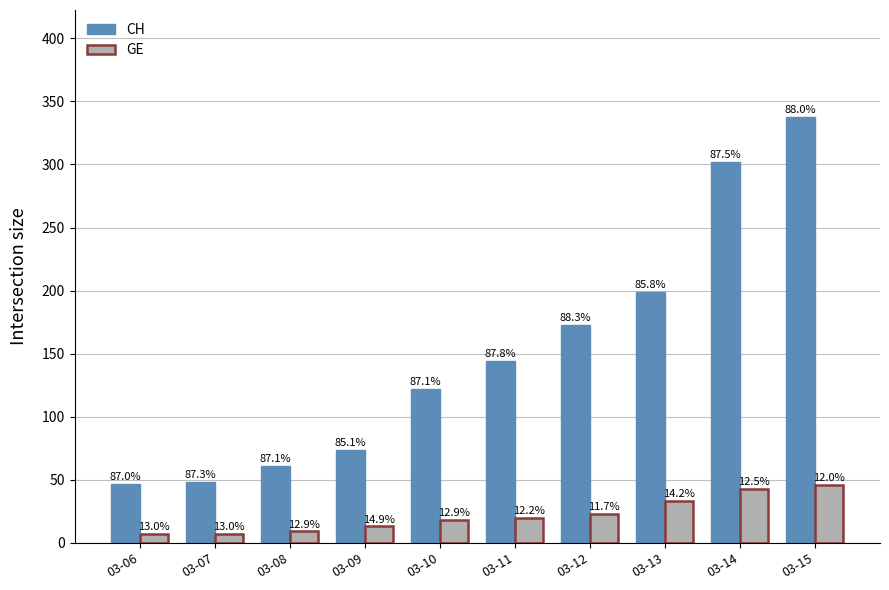

Reading left to right, list all the values displayed in this chart.

CH: 47	48	61	74	122	144	173	199	302	338
GE: 7	7	9	13	18	20	23	33	43	46